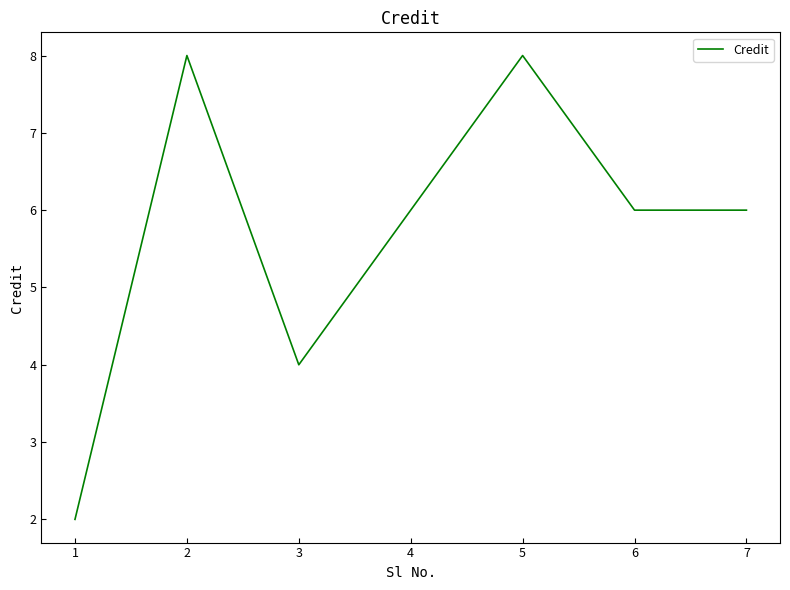

Which has a higher value, 1 or 7?

7